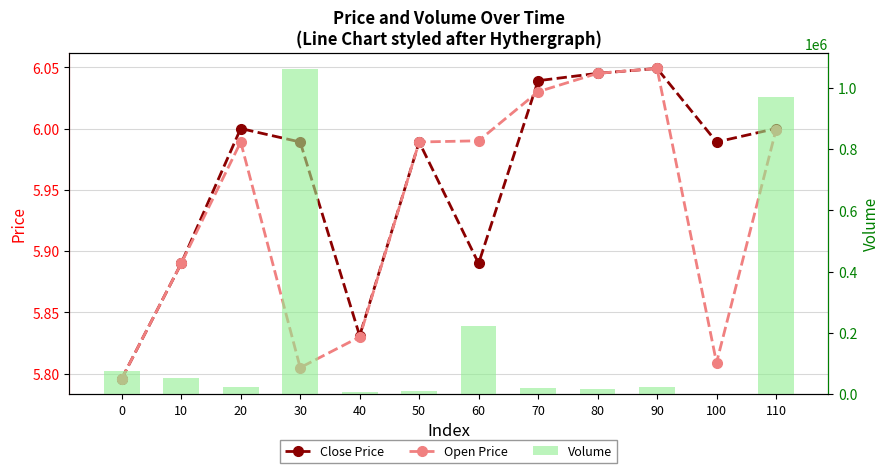

At which label is Volume closest to 531211?

60